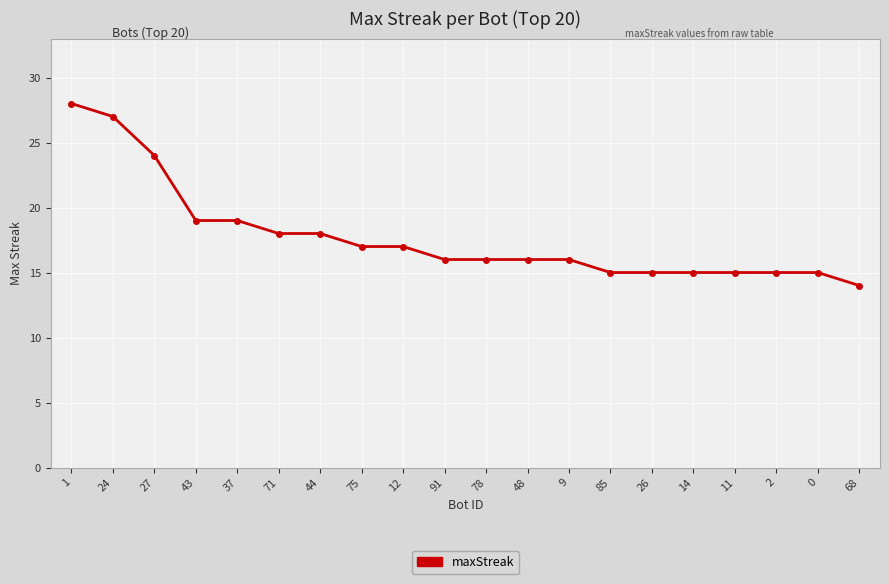

What is the minimum value shown in the chart?

14